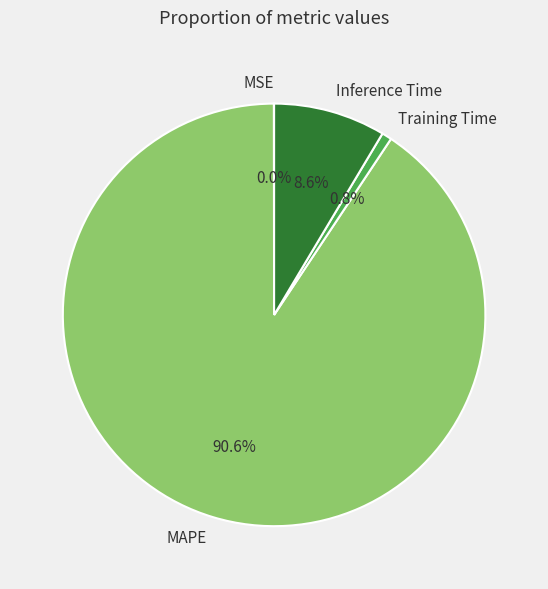

How much of the chart is everything except Inference Time?

91.4%